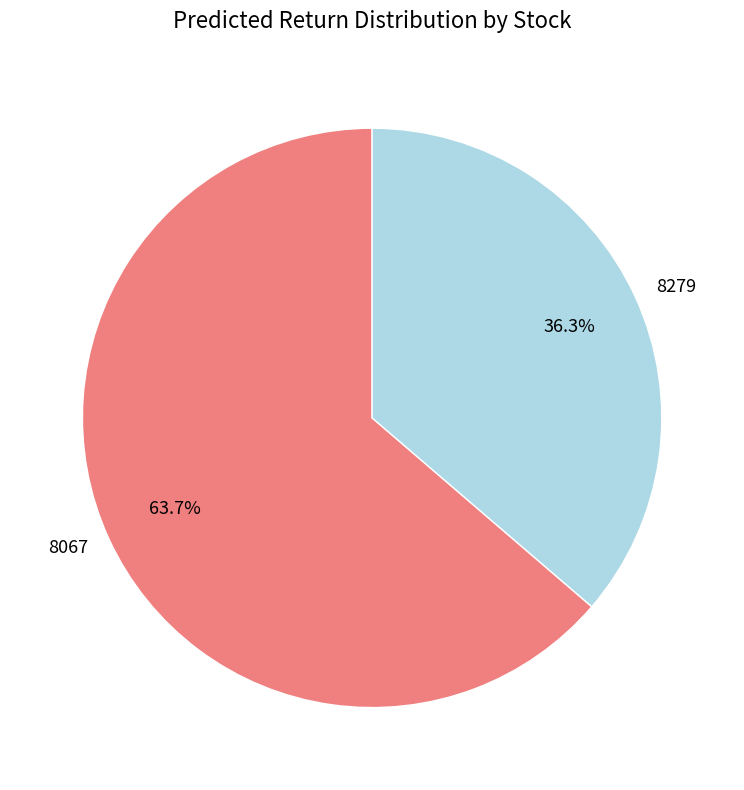

Which has a higher value, 8279 or 8067?

8067